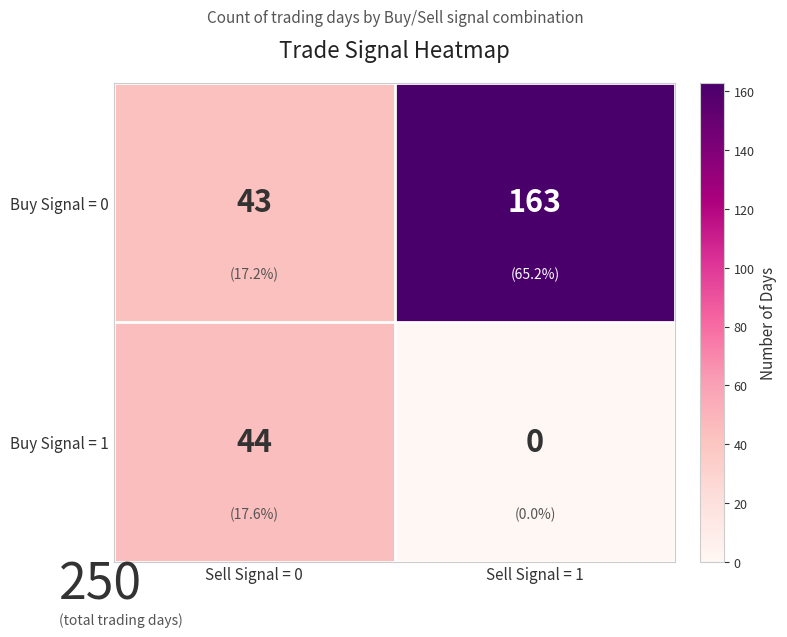

What is the average value of the Buy Signal = 0 series?

103